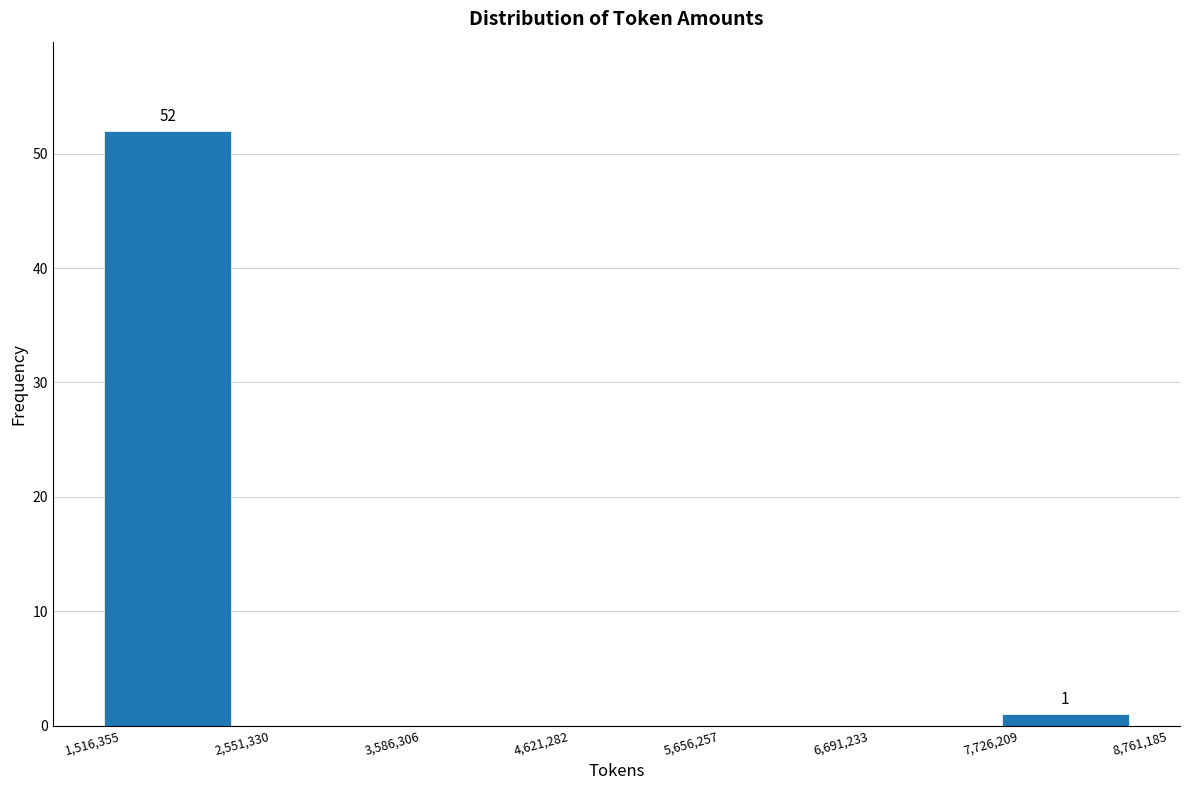

Over which range of the x-axis is the bar tallest?

1,516,355 to 2,551,330